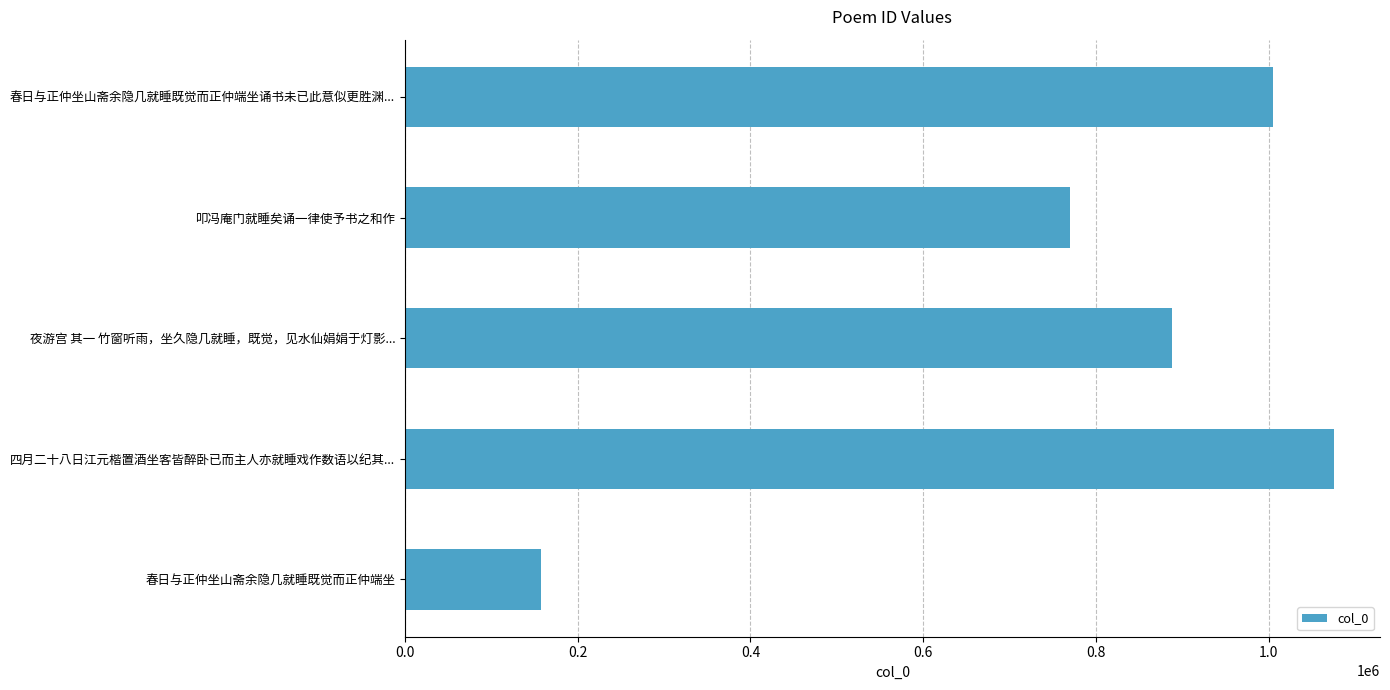

What is the smallest value displayed?

157703